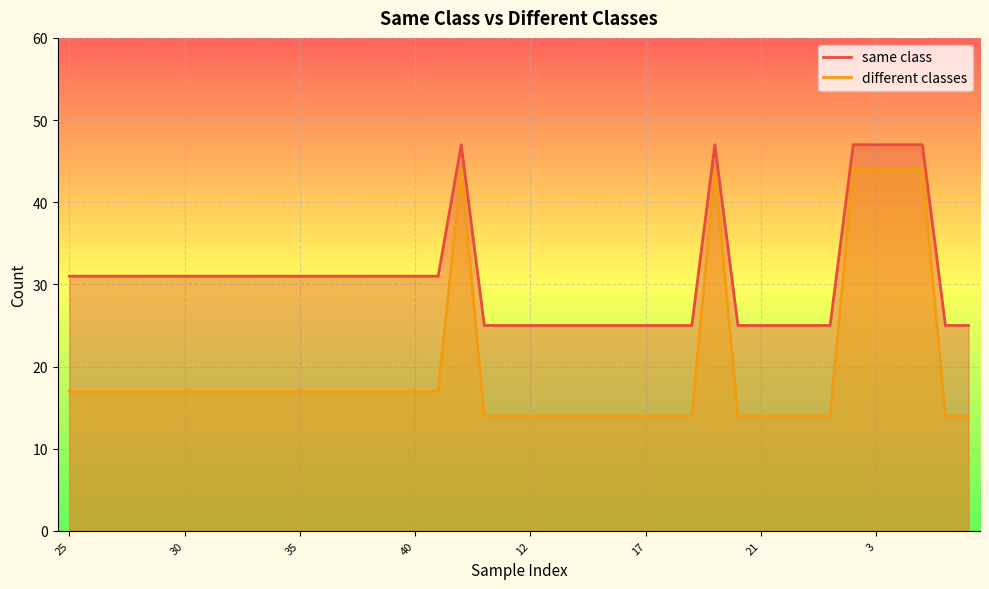

What is the label of the 15th point from the left?

39